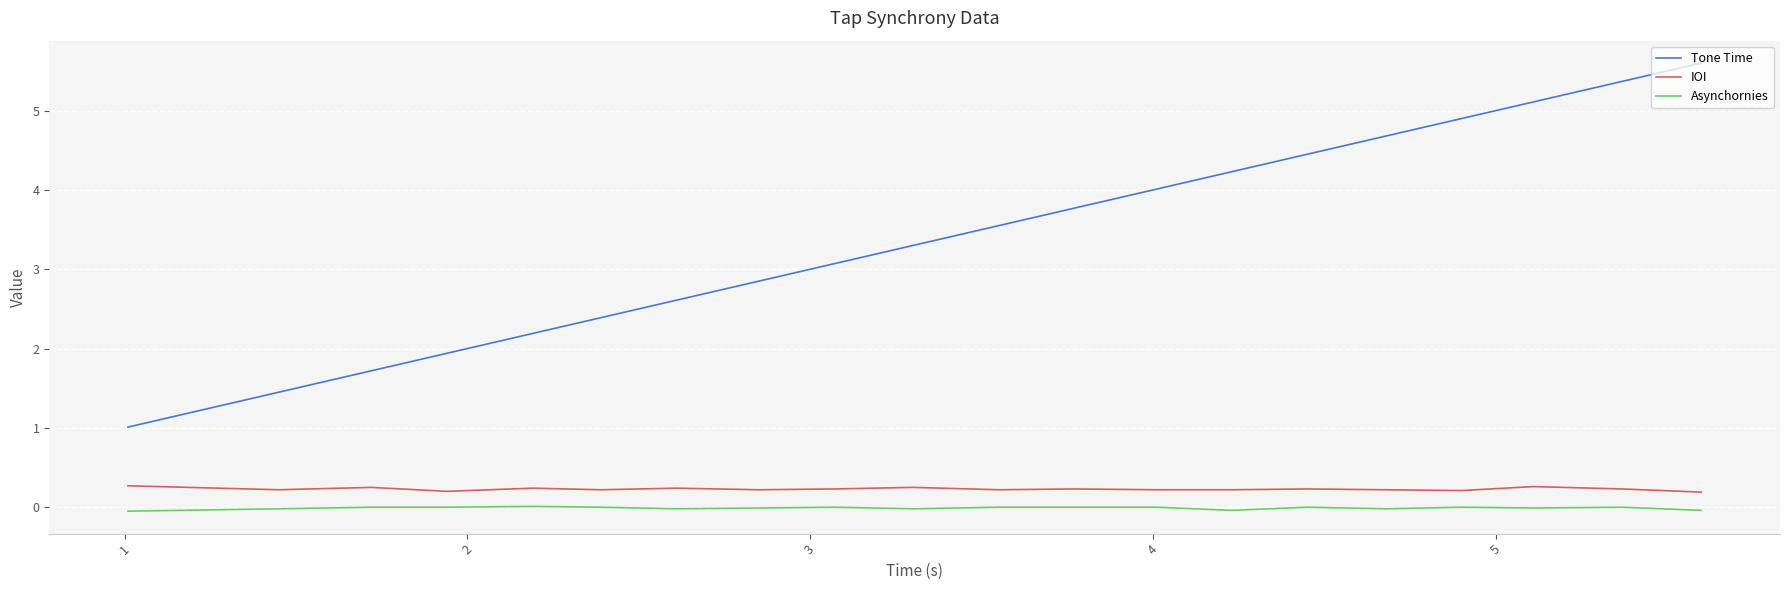

What is the highest value of the Tone Time series?

5.6